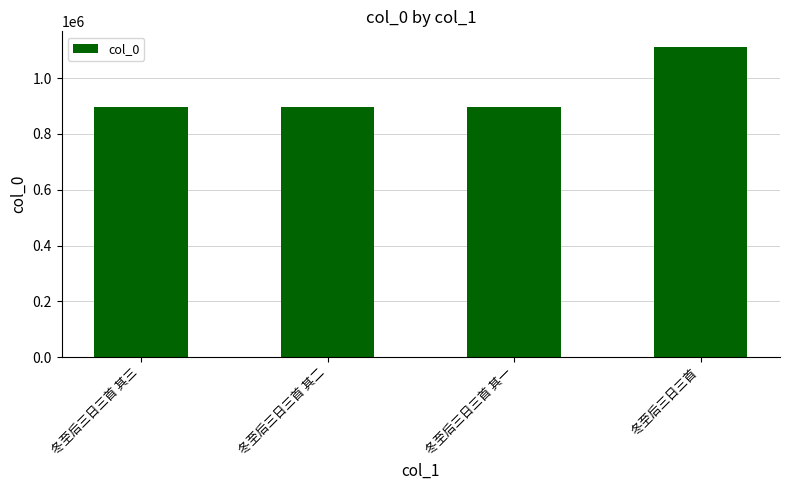

The chart shows a value of 689568 at 冬至后三日三首. True or false?

False